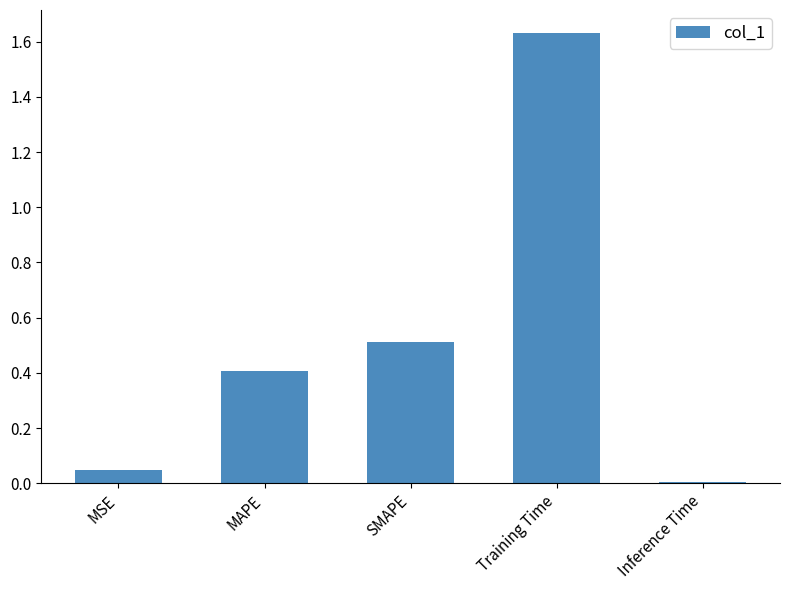

Rank the categories by value from highest to lowest.

Training Time, SMAPE, MAPE, MSE, Inference Time